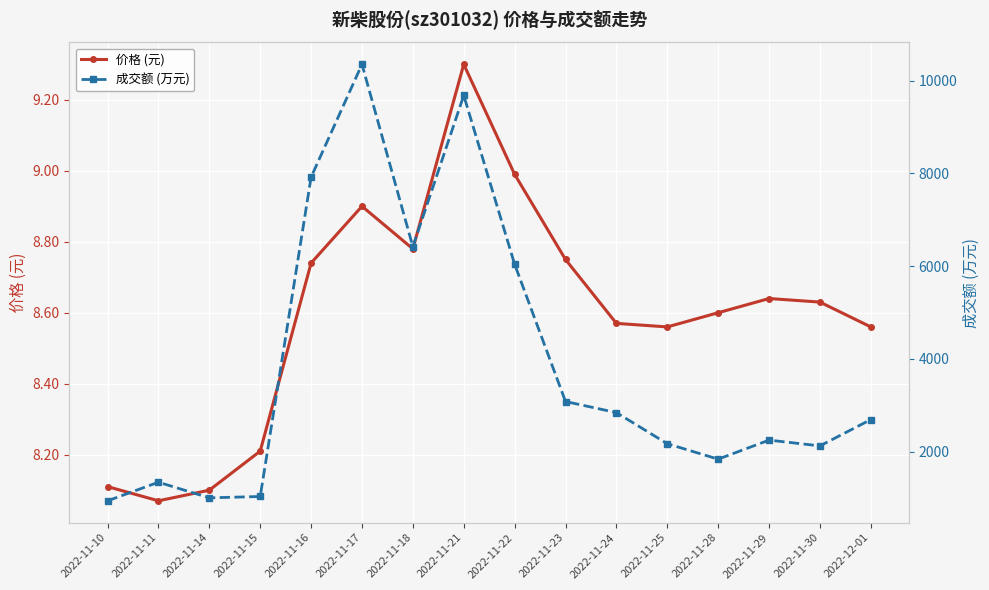

What is the average value of the 成交额 (万元) series?

3854.9